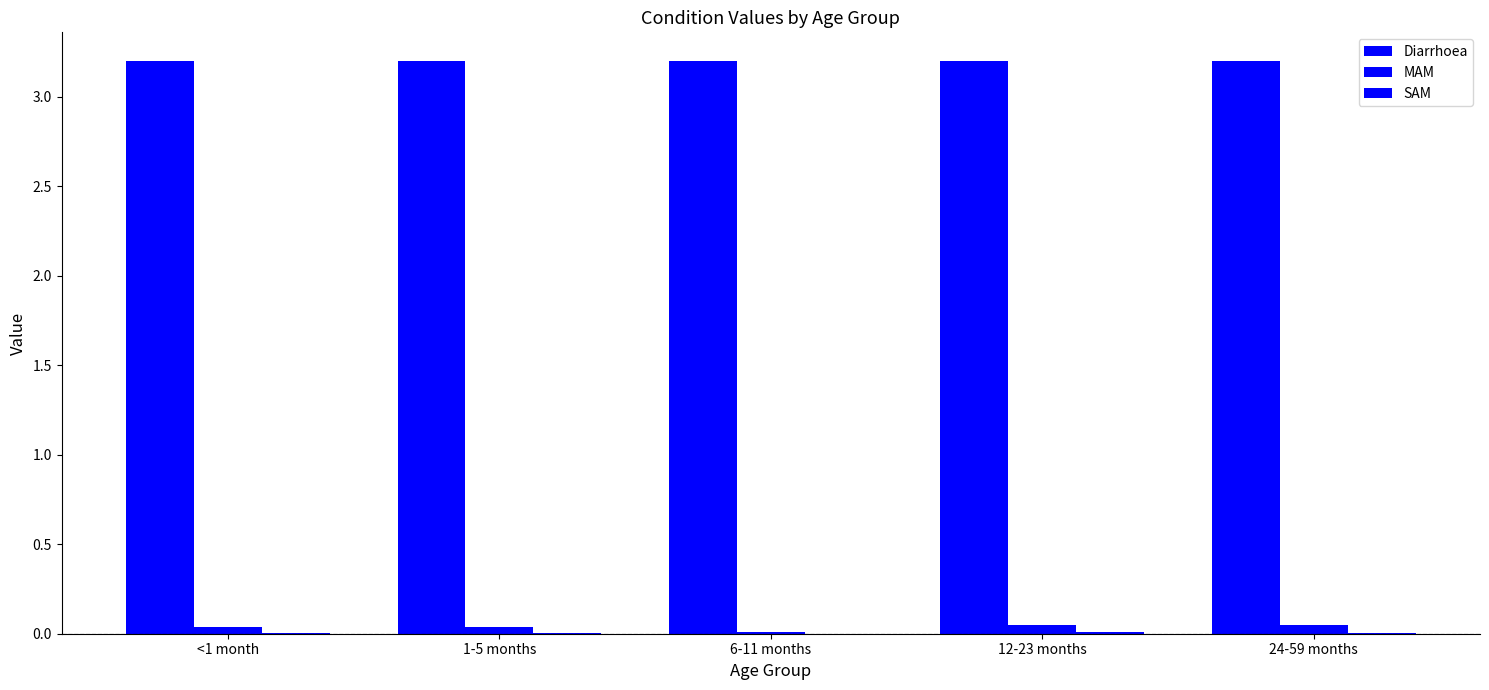

Are the bars horizontal?

No